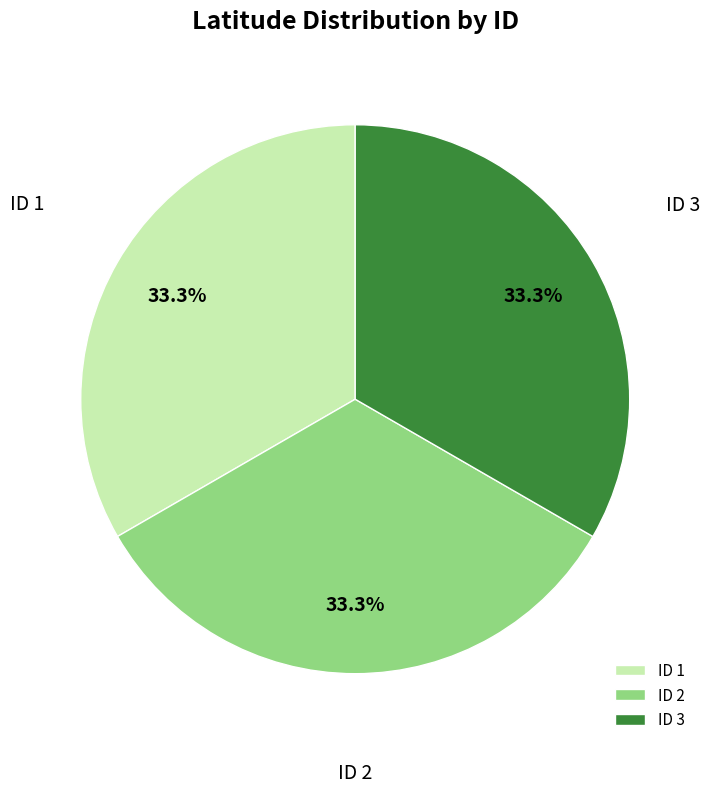

Is the sum of ID 1 and ID 3 greater than half?

Yes